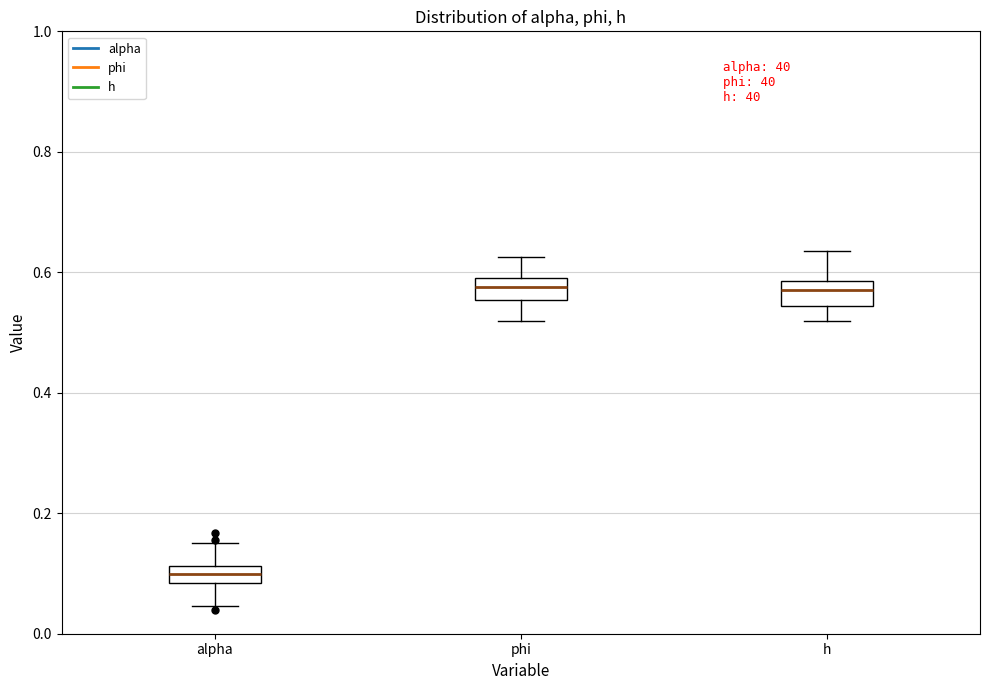

Where does the median line of the box for phi sit on the y-axis? The values are not printed on the chart, so give them approximately, as read against the axis.

0.58